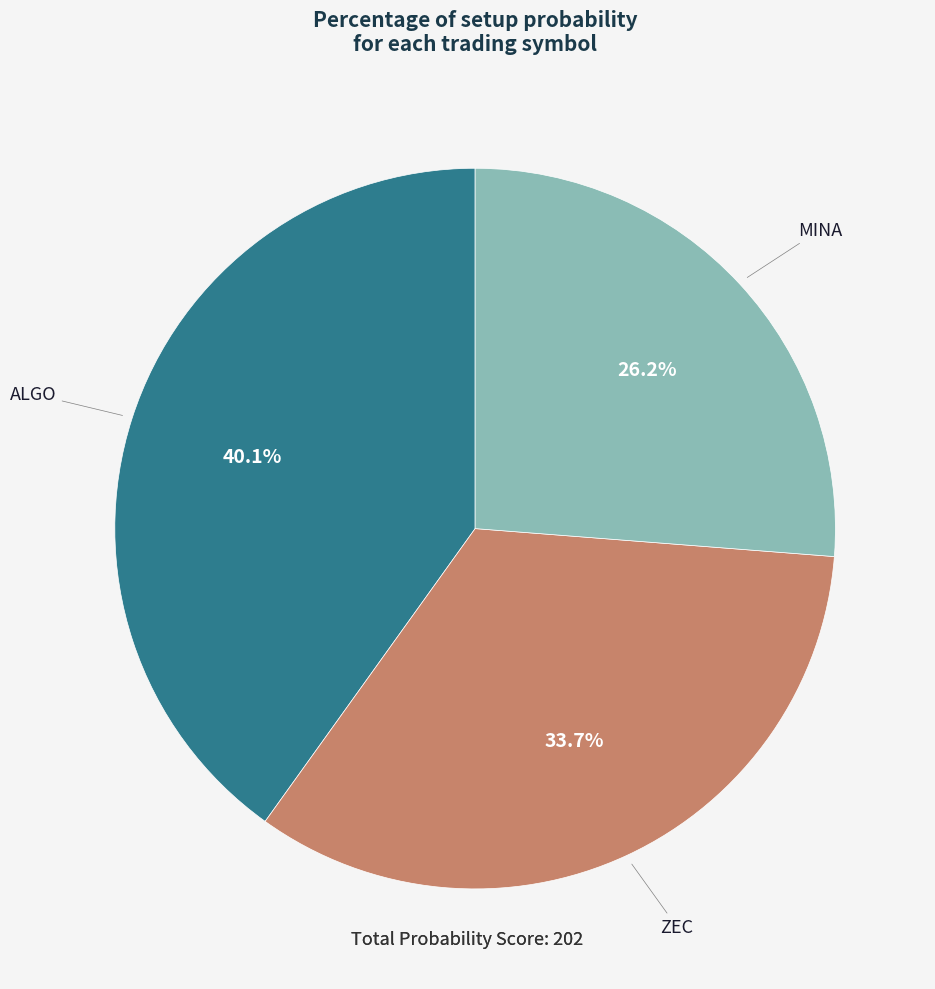

Combined, do ZEC and MINA account for over 50%?

Yes